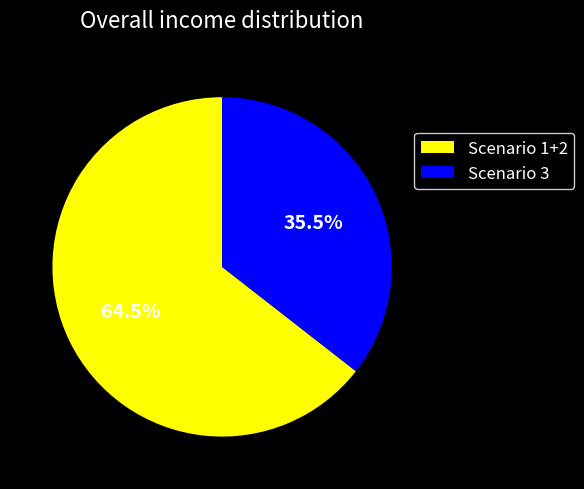

Approximately how many times larger is the value at Scenario 1+2 compared to Scenario 3?

1.8